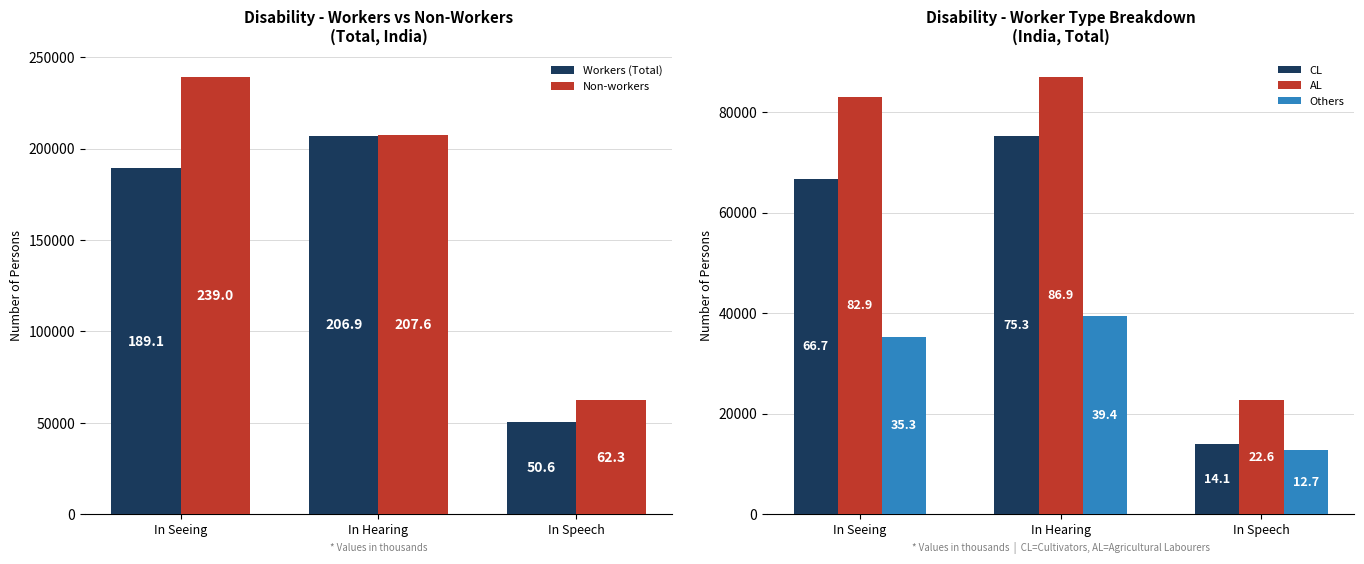

Reading left to right, what are all the values shown in this chart?

Workers (Total): 189105	206879	50552
Non-workers: 239025	207631	62255
CL: 66652	75284	14064
AL: 82939	86900	22626
Others: 35342	39378	12693